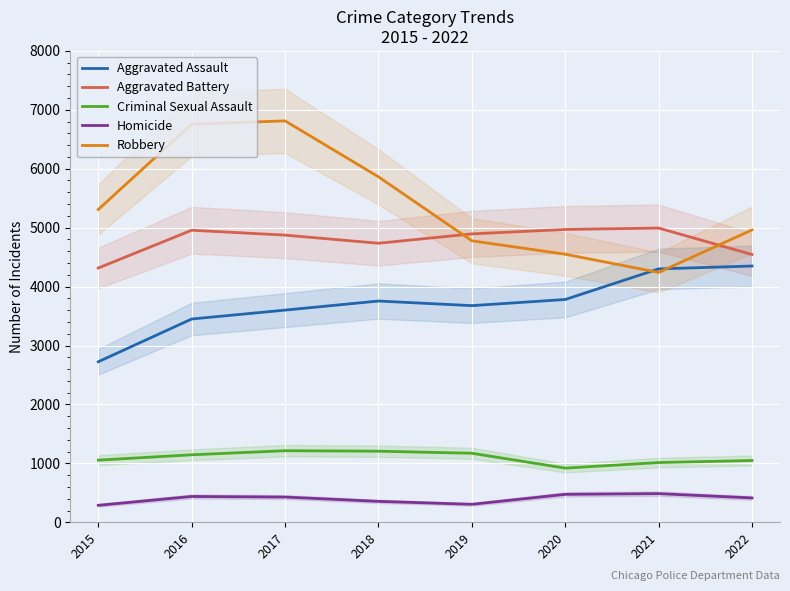

List the series in order of their peak value, highest first.

Robbery, Aggravated Battery, Aggravated Assault, Criminal Sexual Assault, Homicide